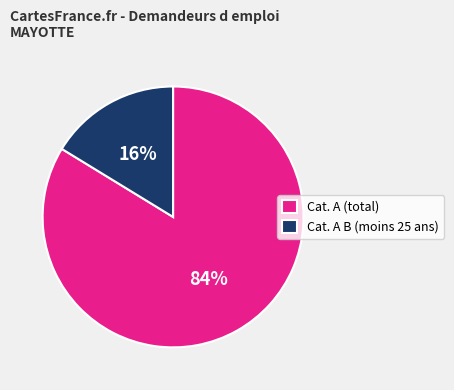

To the nearest percent, what is the combined percentage of Cat. A B (moins 25 ans) and Cat. A (total)?

100%